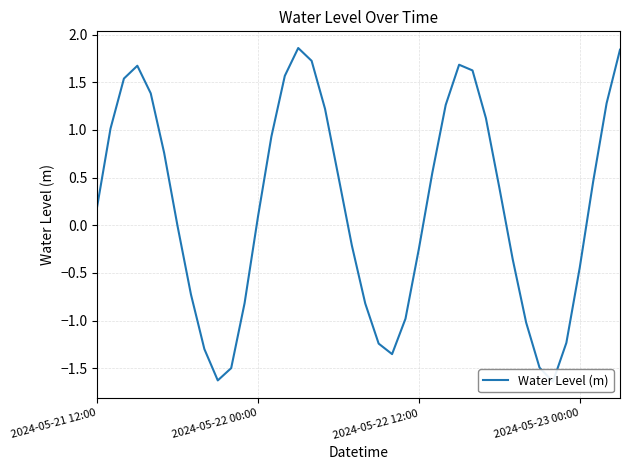

Which category has the highest value across all series?

15